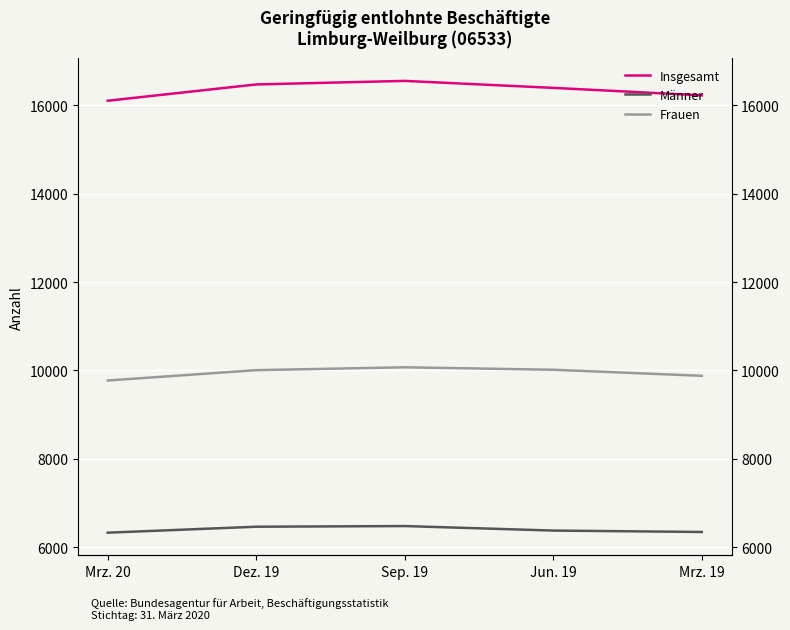

What is the maximum value shown in the chart?

16550